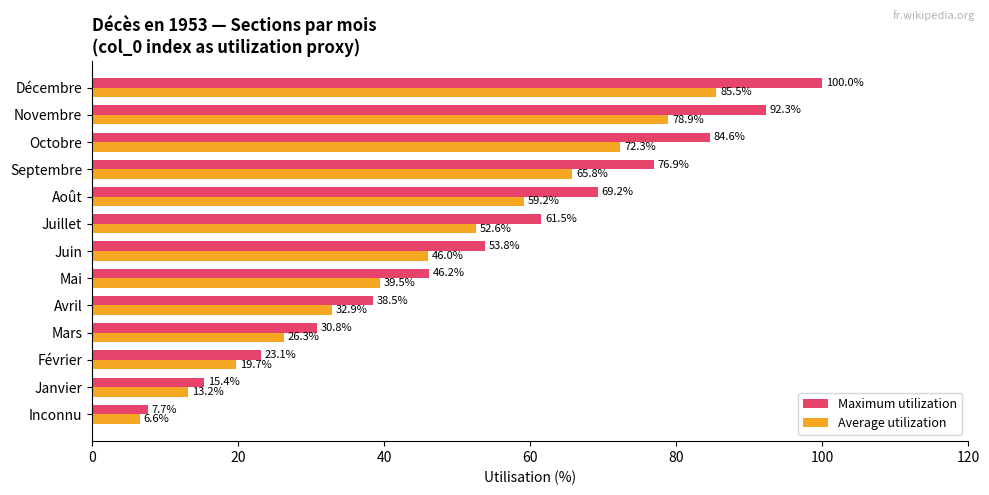

What is the average value of the Average utilization series?

46.0